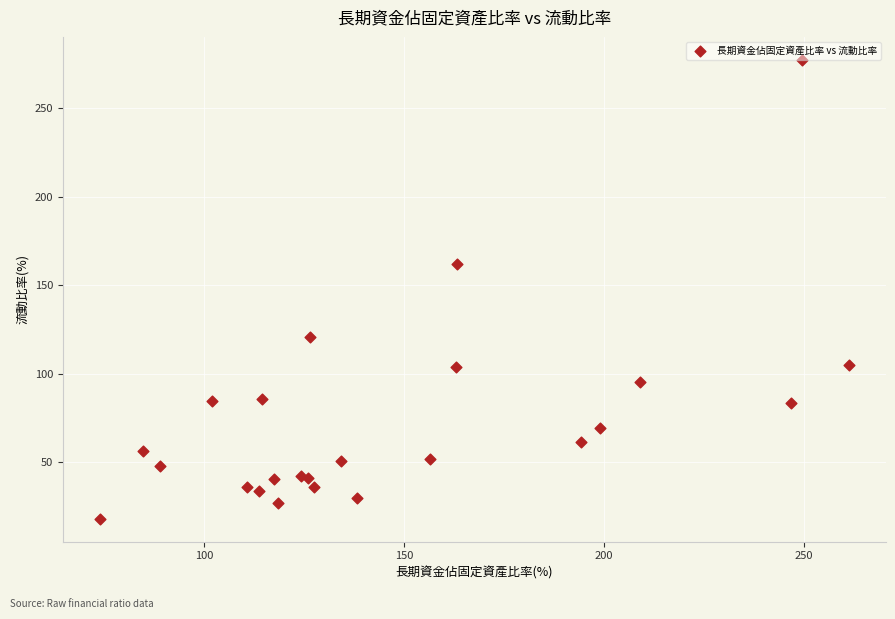

What Y value in the scatter plot is closest to 147?

162.1